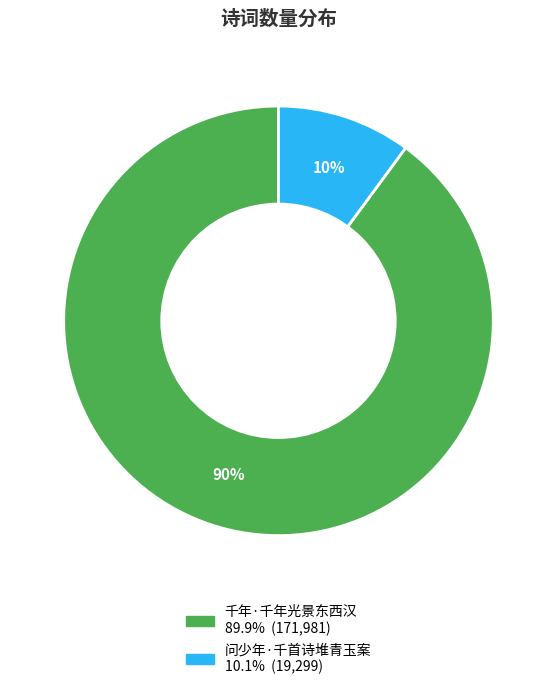

To the nearest percent, what is the difference between the 千年·千年光景东西汉 and 问少年·千首诗堆青玉案 slice percentages?

80%